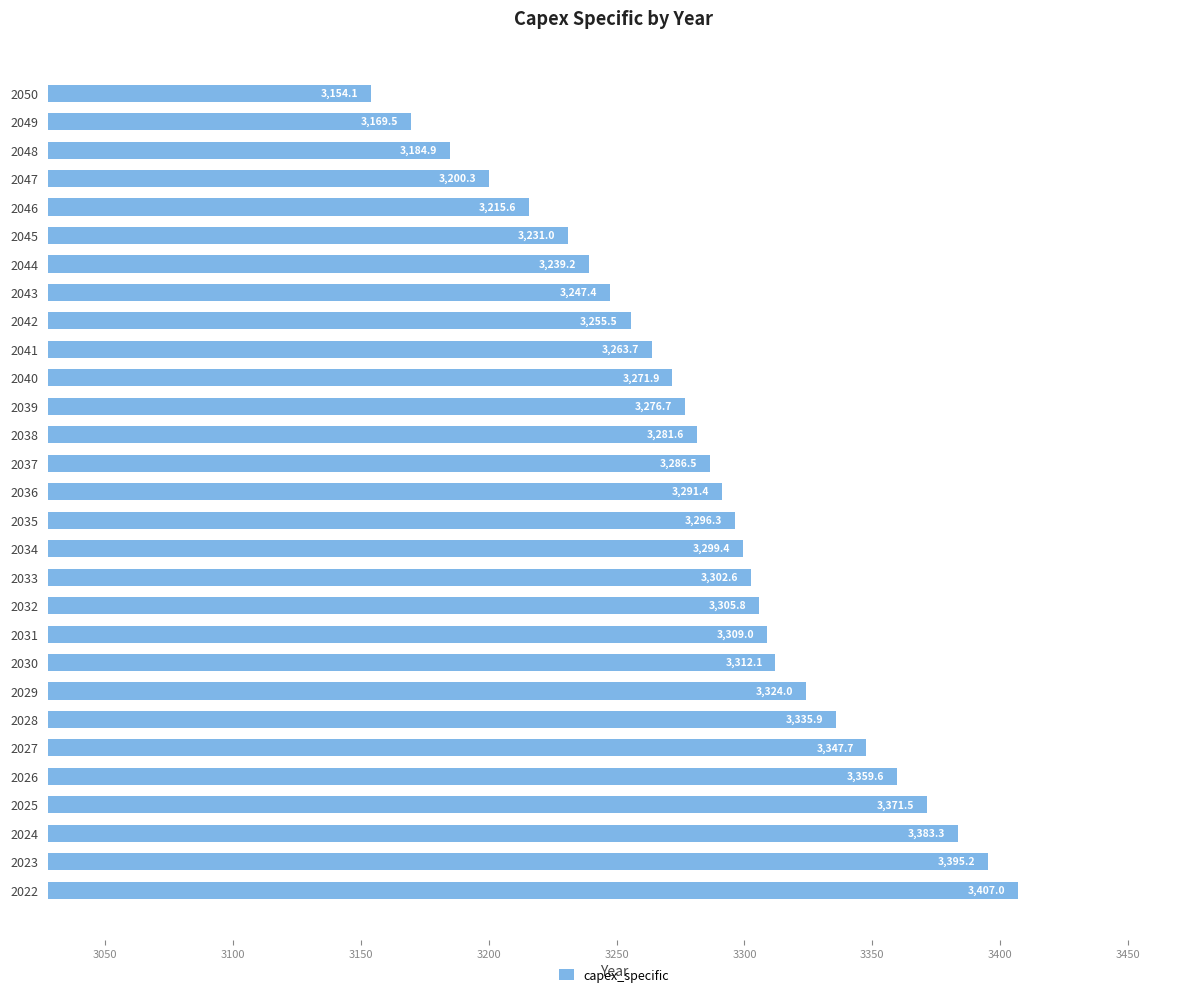

Approximately how many times larger is the value at 2045 compared to 2046?

1.0